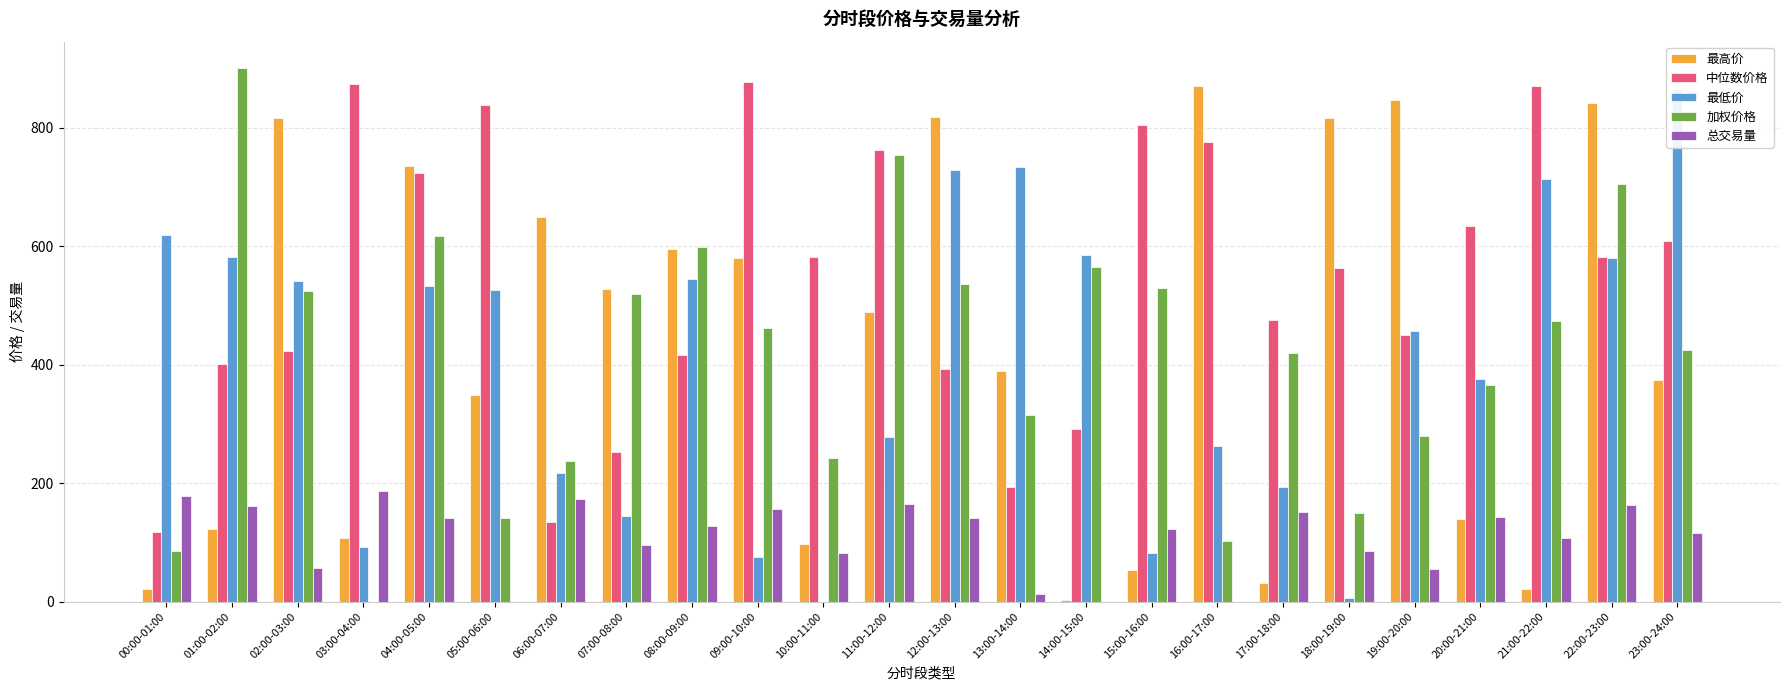

Are the bars grouped side by side (vs. stacked)?

Yes